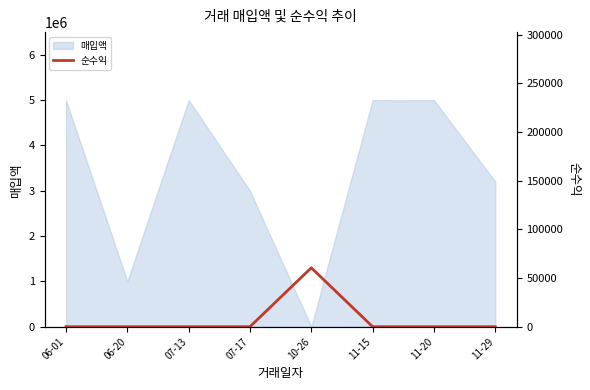

The chart shows a value of 0 at 11-15. True or false?

True